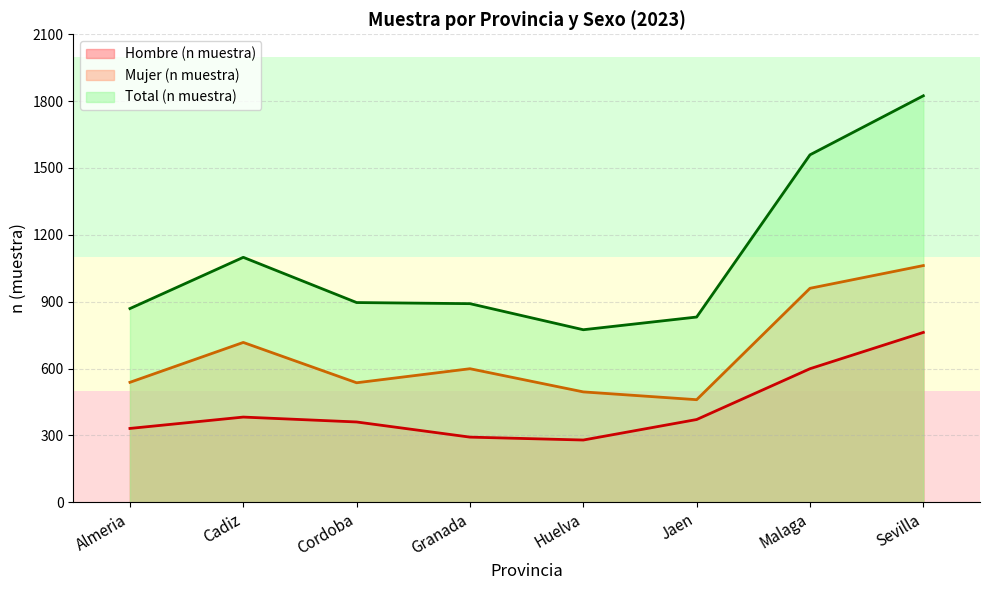

Rank the categories by Hombre (n muestra) value from highest to lowest.

Sevilla, Malaga, Cadiz, Jaen, Cordoba, Almeria, Granada, Huelva